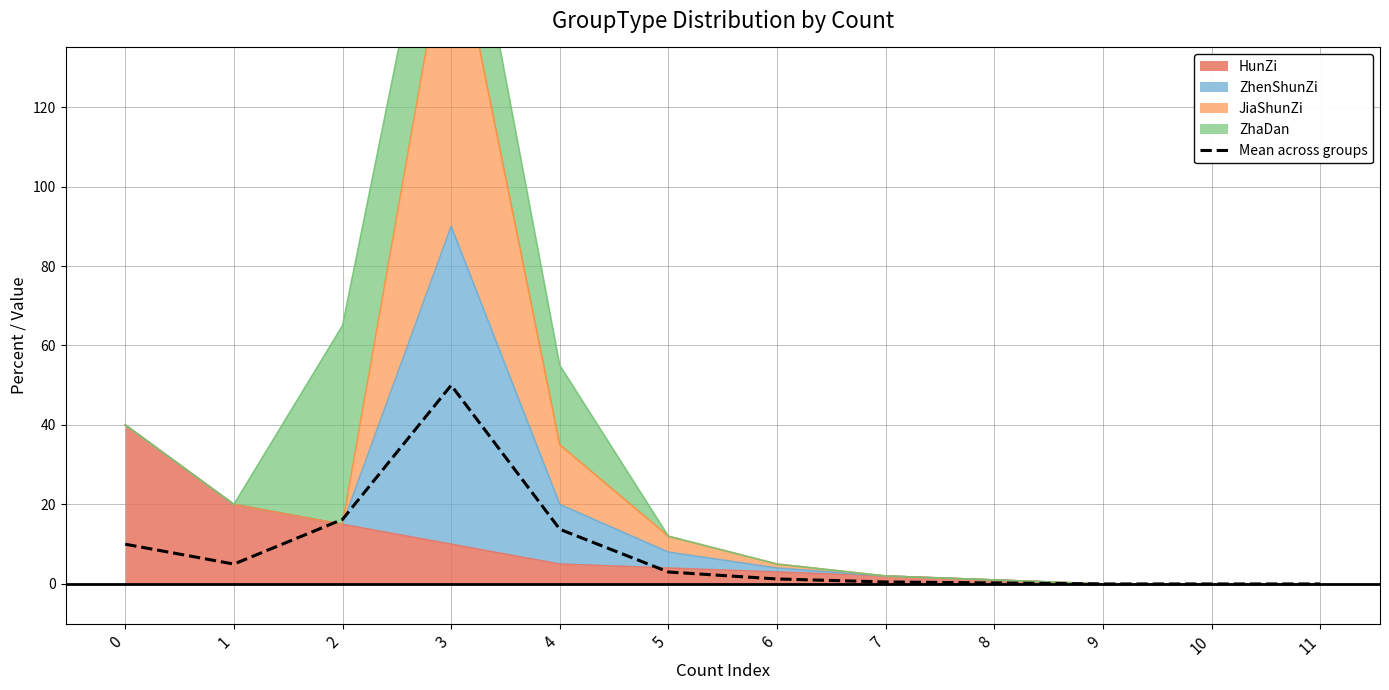

Which has a higher value, 2 or 10?

2